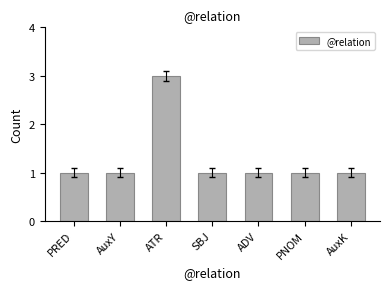

What is the approximate value at ADV?

1